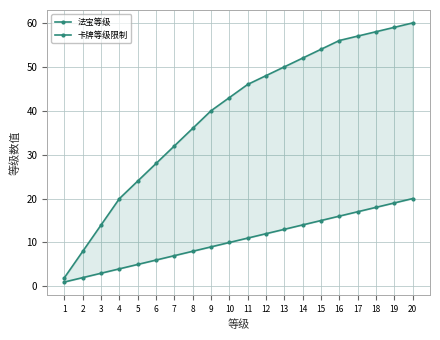

True or false: 卡牌等级限制 and 法宝等级 cross at least once.

False